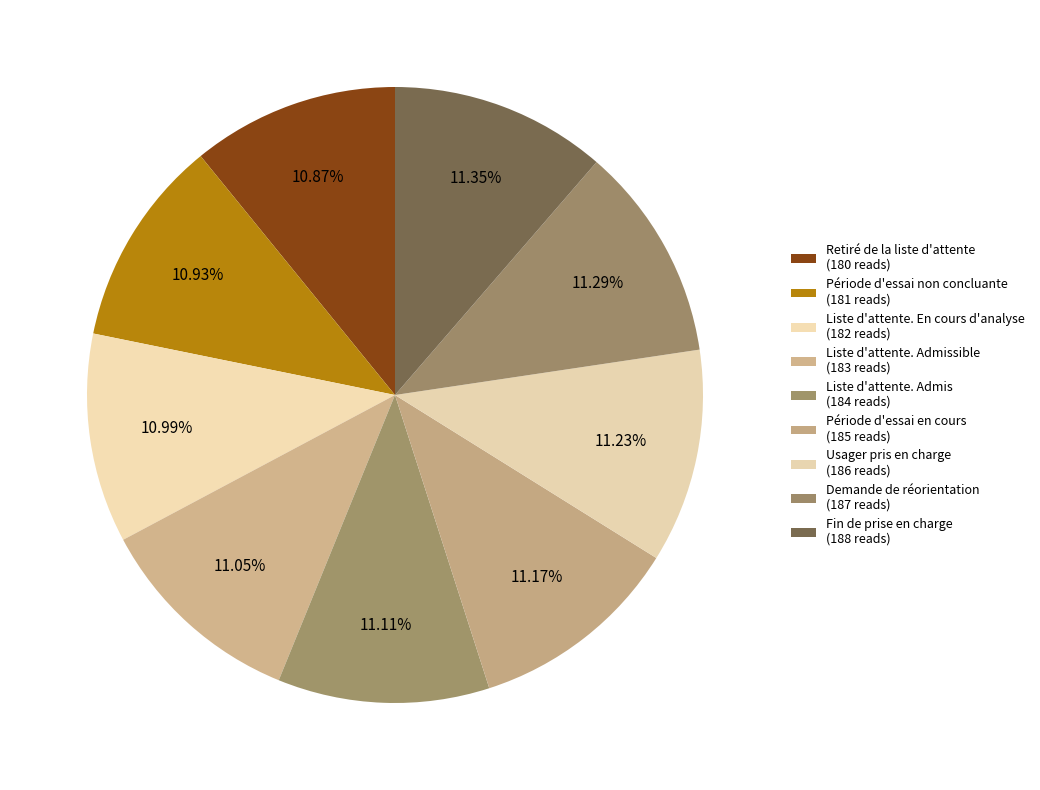

How many slices are in this pie chart?

9